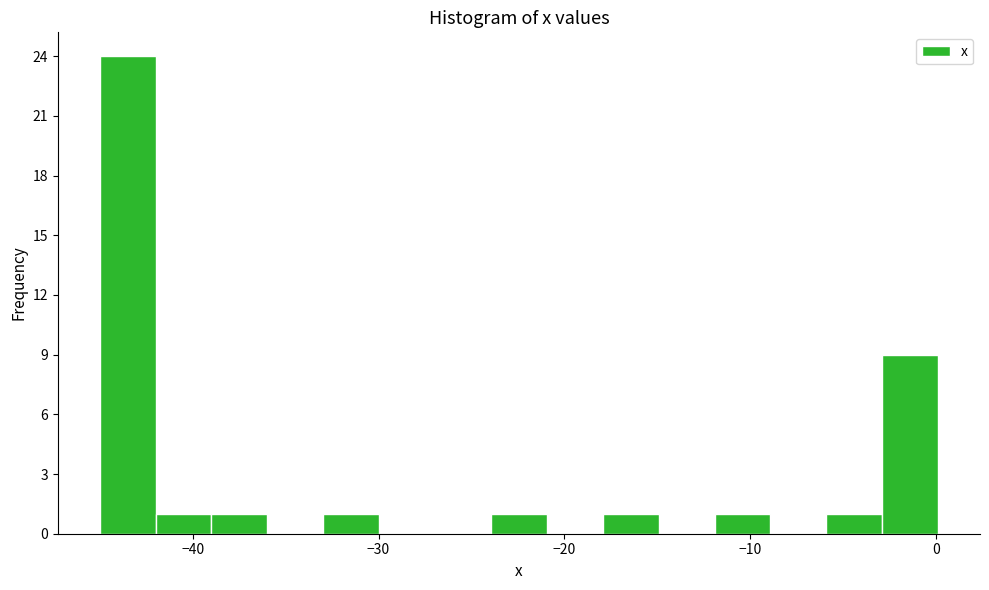

Around what value on the x-axis is the tallest bar? Give the approximate position of its centre, as read against the axis.

-43